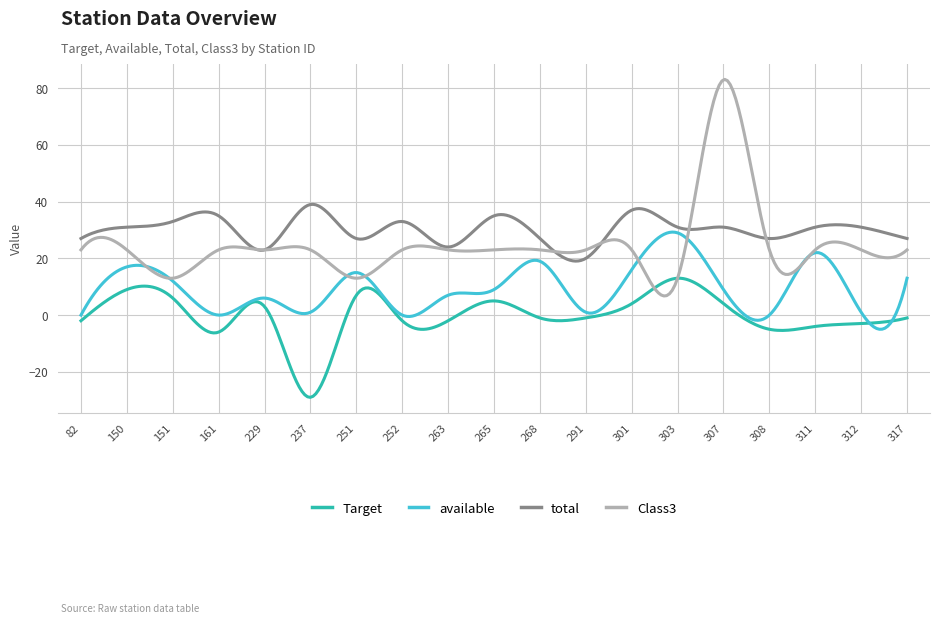

What is the maximum value shown in the chart?

83.1